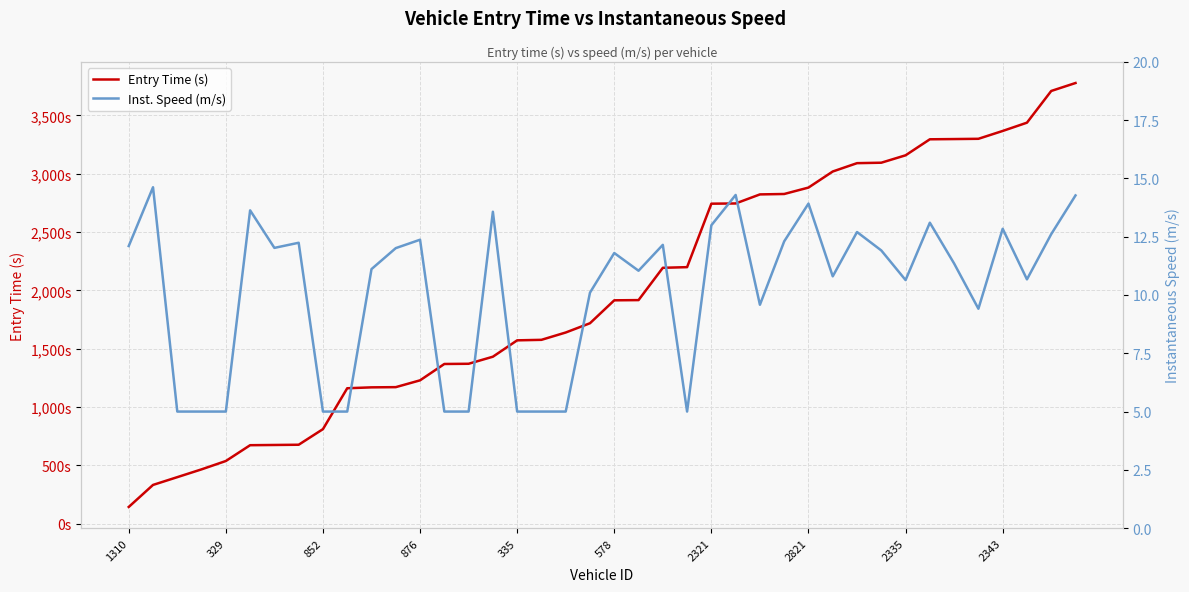

What is the highest value of the Entry Time (s) series?

3776.8